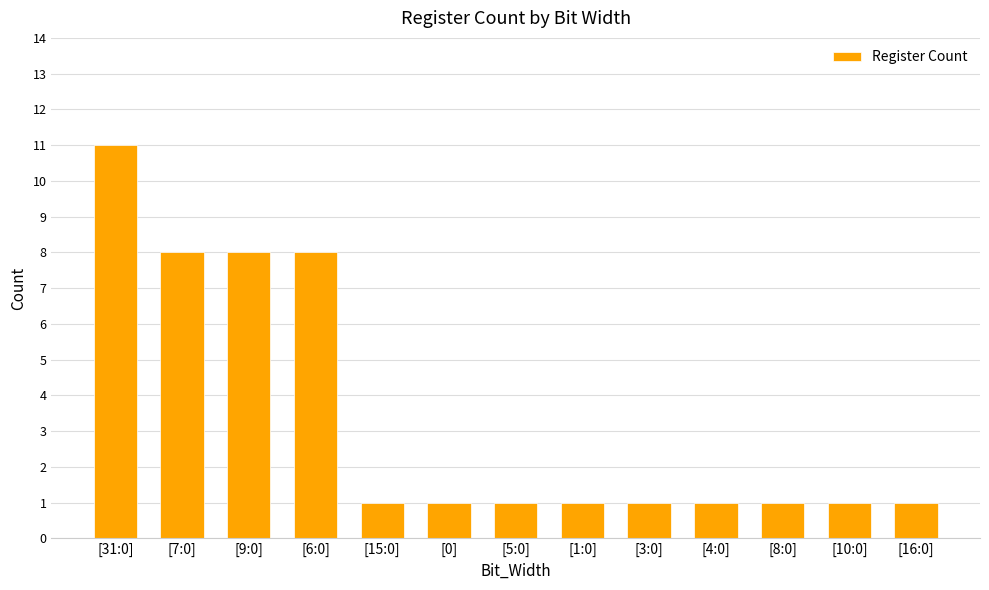

Is it true that the value at [1:0] is 0?

False